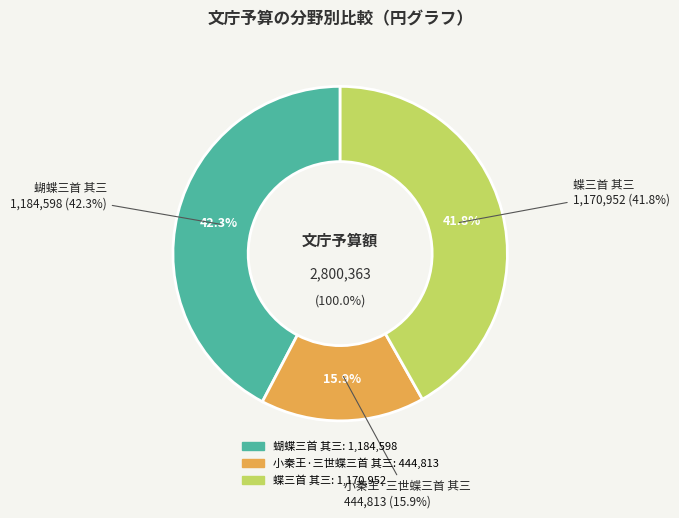

Which slice is the largest?

蝴蝶三首 其三